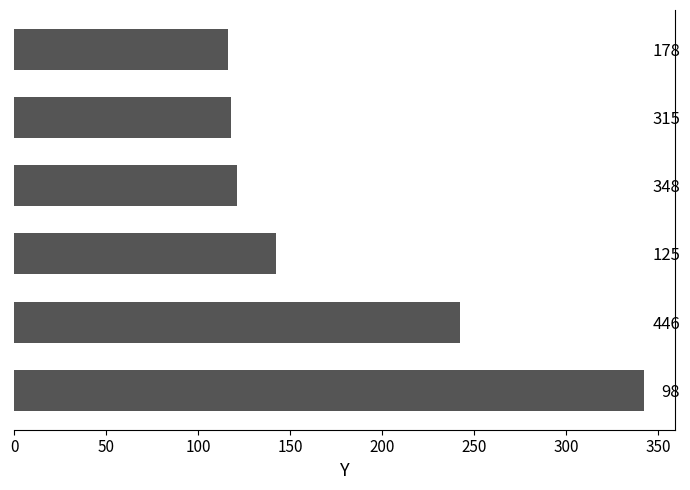

What is the ratio of the value at 178 to the value at 446?

0.5